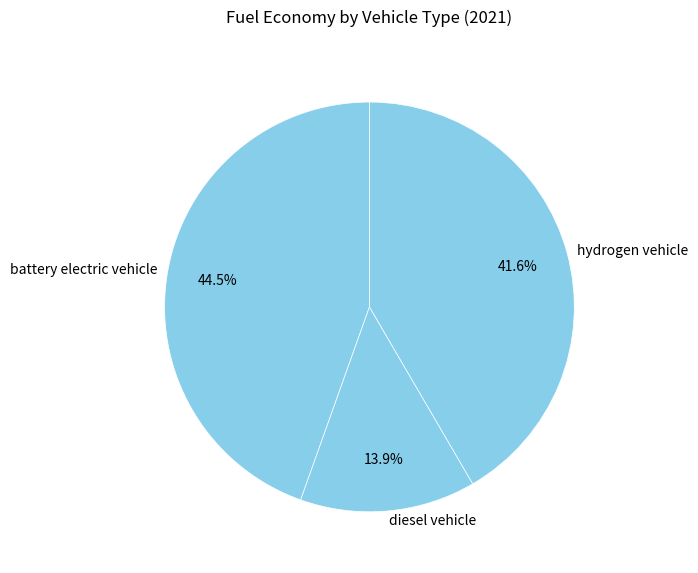

To the nearest percent, what portion does hydrogen vehicle represent?

42%